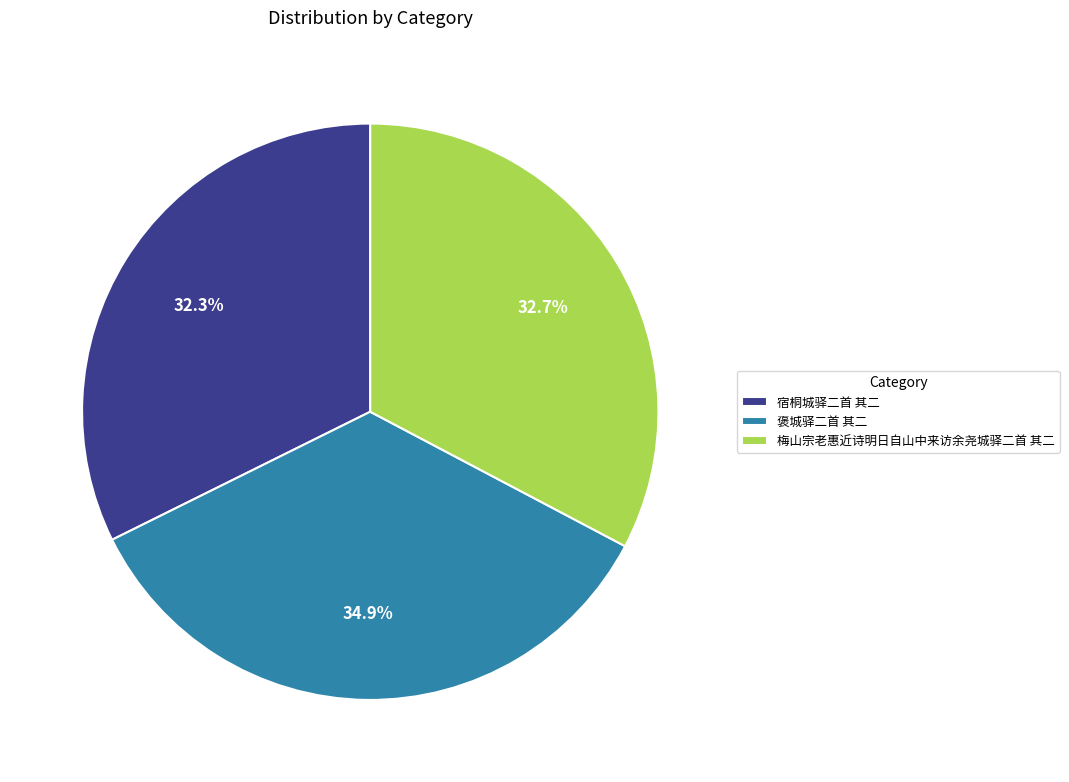

What is the largest slice in the pie chart?

褒城驿二首 其二